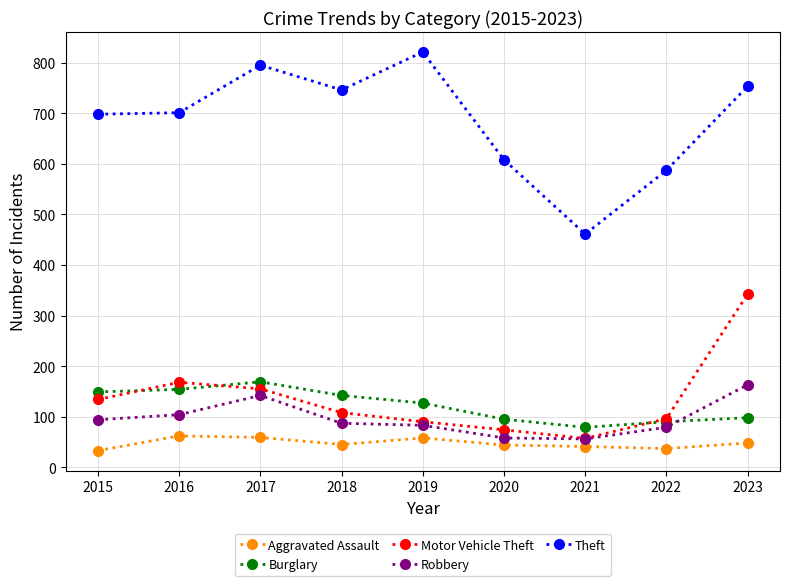

The value of Robbery at 2021 is 56. True or false?

True